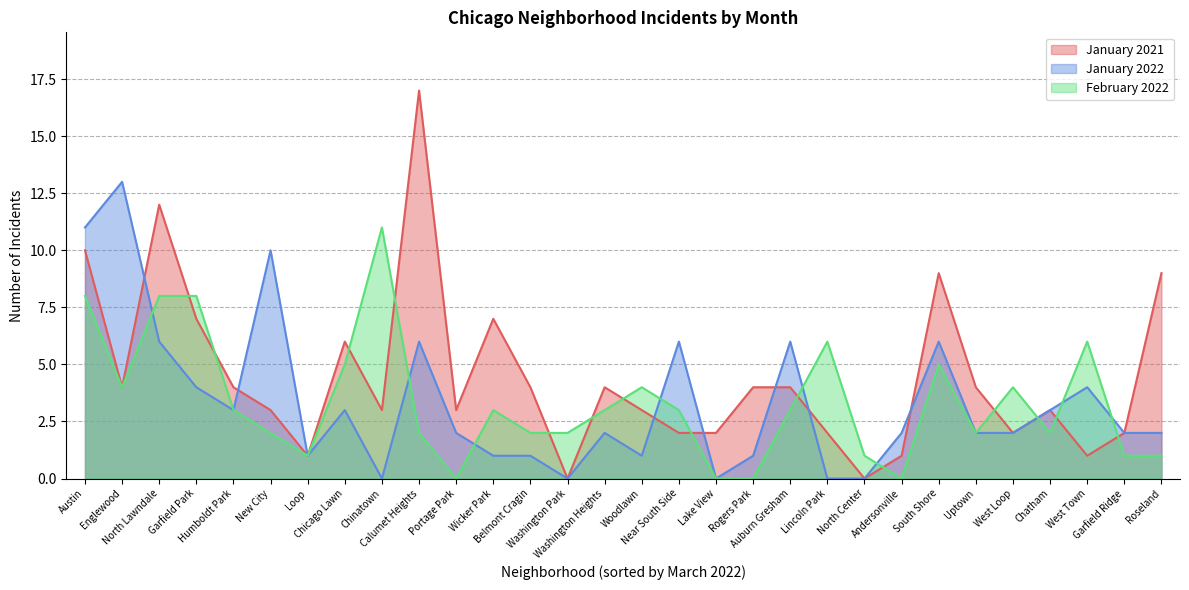

How many interior local valleys does the January 2021 series have?

8